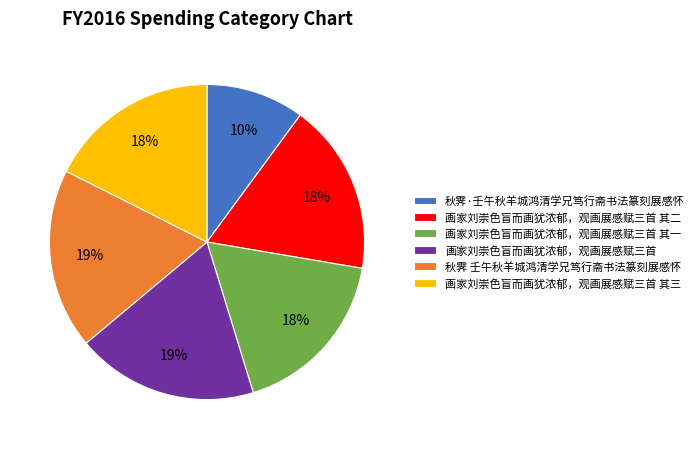

The 画家刘崇色盲而画犹浓郁，观画展感赋三首 其二 slice represents 32% of the pie. True or false?

False